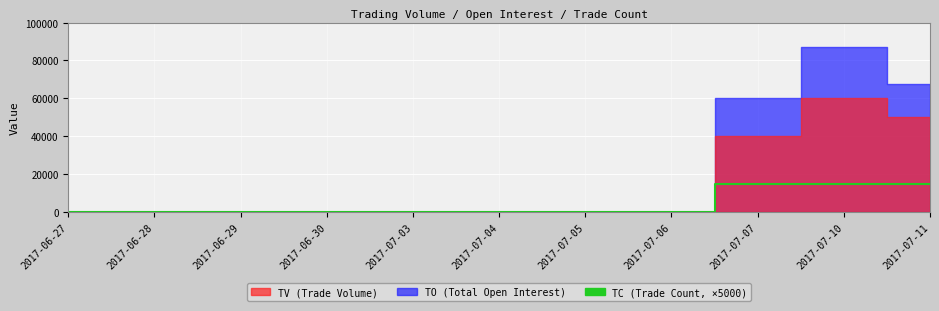

How many positive values are there?

3